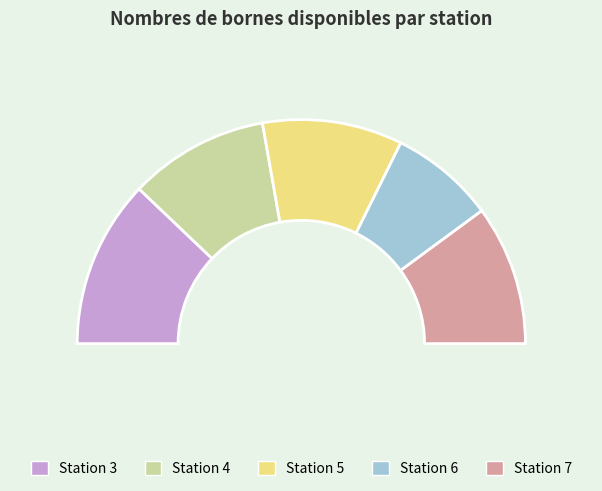

Is it true that 7 is 12% of the pie?

False